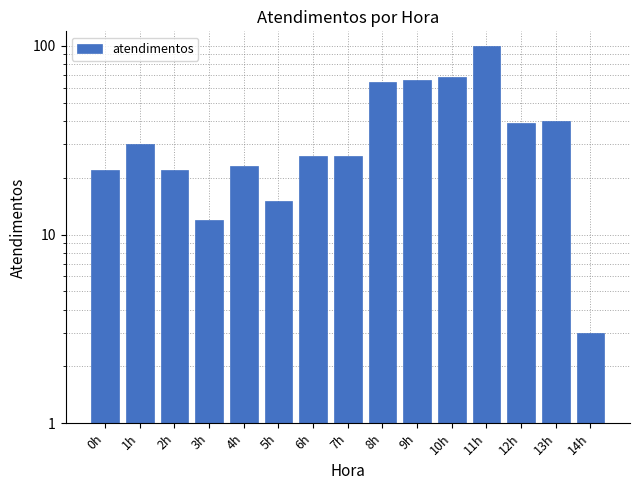

Which has a higher value, 8h or 14h?

8h